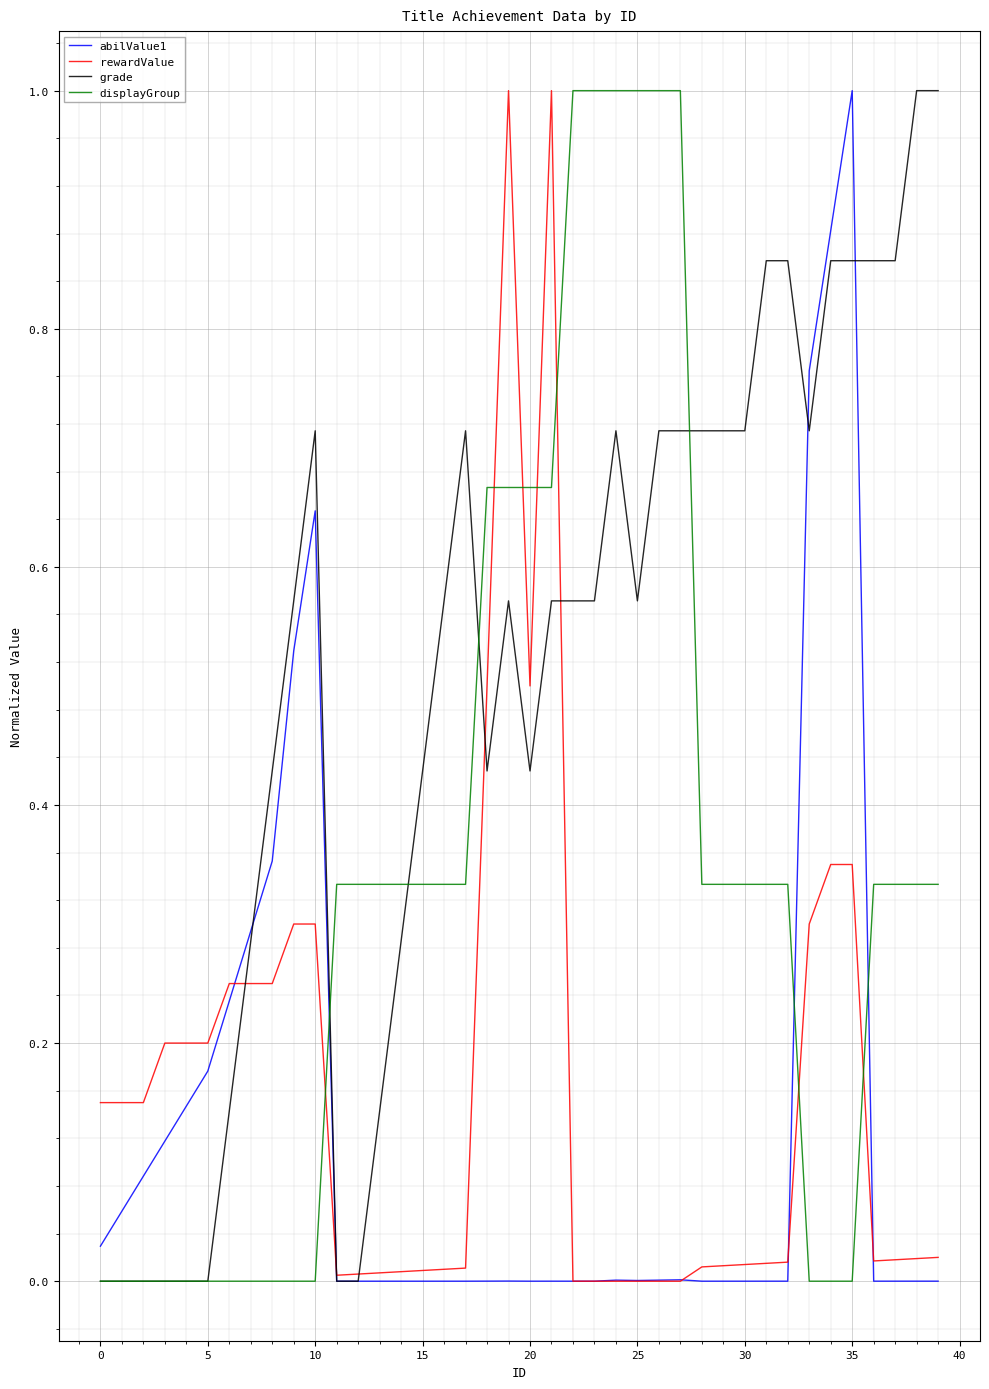

What is the difference between the second highest and minimum values in the grade series?

1.0